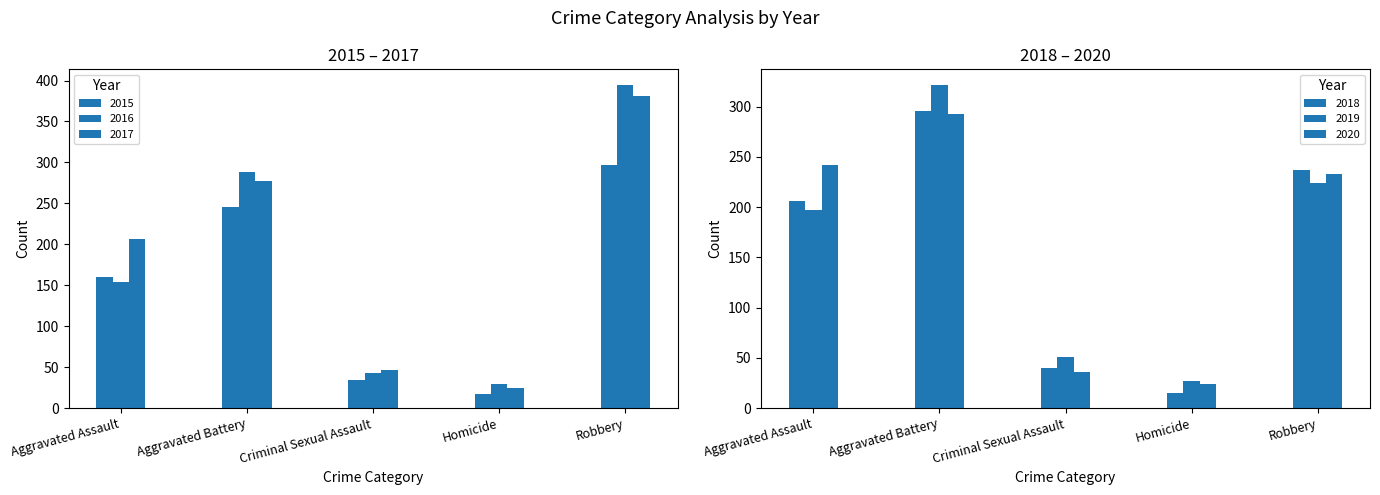

Reading left to right, extract all data points from this chart.

2015: Aggravated Assault=160	Aggravated Battery=246	Criminal Sexual Assault=34	Homicide=17	Robbery=297
2016: Aggravated Assault=154	Aggravated Battery=288	Criminal Sexual Assault=43	Homicide=29	Robbery=394
2017: Aggravated Assault=207	Aggravated Battery=277	Criminal Sexual Assault=47	Homicide=24	Robbery=381
2018: Aggravated Assault=206	Aggravated Battery=296	Criminal Sexual Assault=40	Homicide=15	Robbery=237
2019: Aggravated Assault=197	Aggravated Battery=321	Criminal Sexual Assault=51	Homicide=27	Robbery=224
2020: Aggravated Assault=242	Aggravated Battery=293	Criminal Sexual Assault=36	Homicide=24	Robbery=233